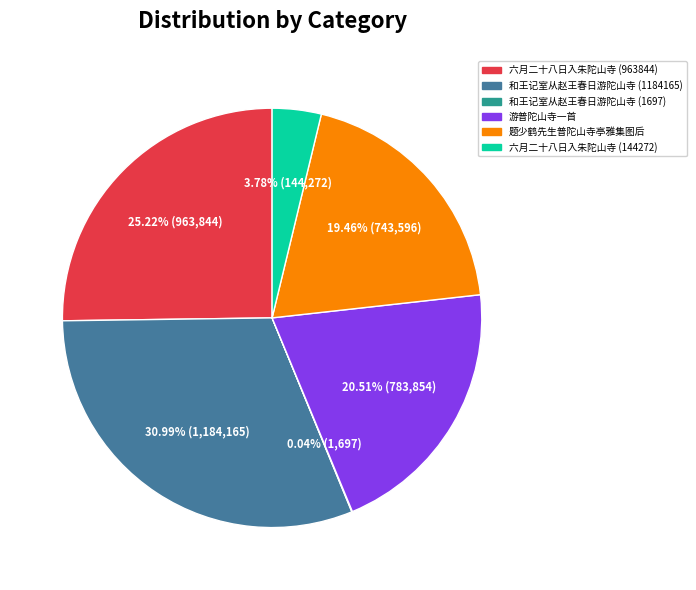

Is there a majority slice in this chart?

No